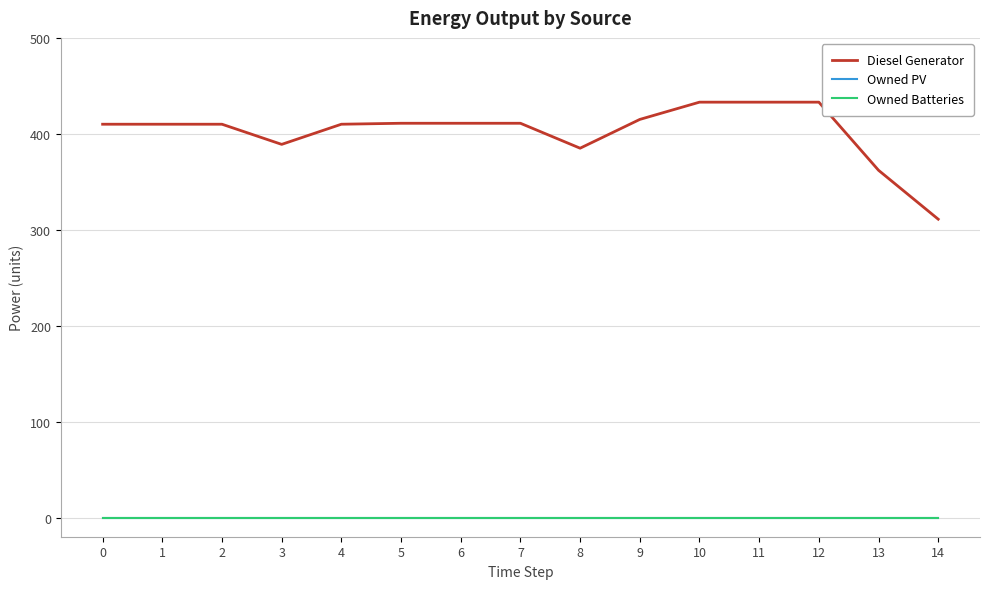

Is the value of Diesel Generator at 7 greater than the value of Owned PV at 11?

Yes